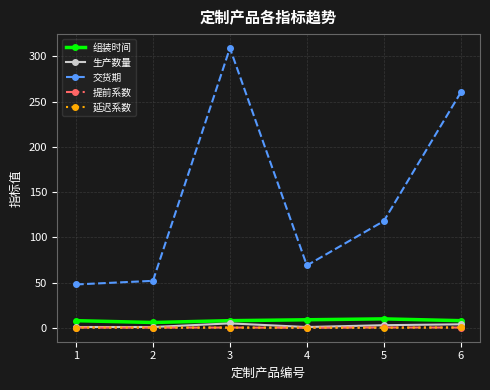

What is the value of the 提前系数 point at the 2nd from the left?

0.4